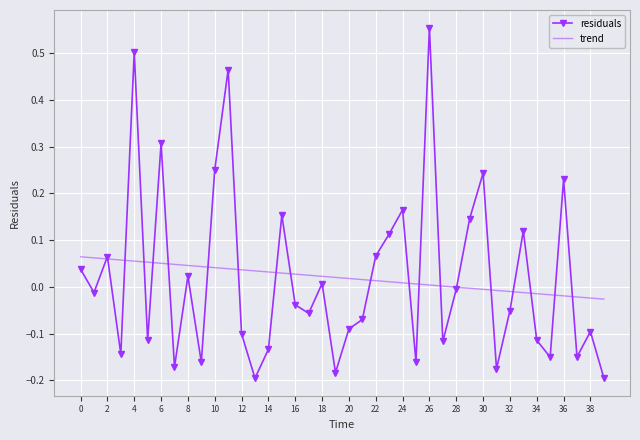

Rank the series by their maximum value, from highest to lowest.

residuals, trend